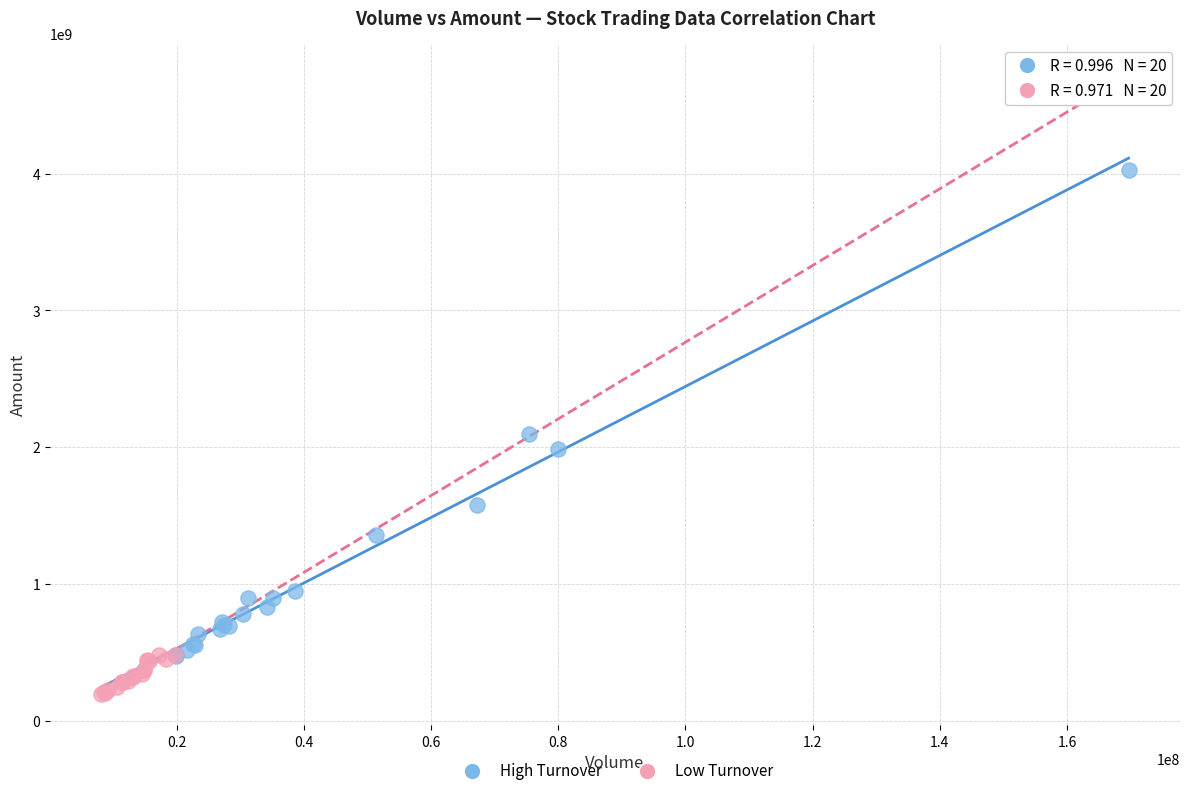

Which series contains the highest Y value?

High Turnover